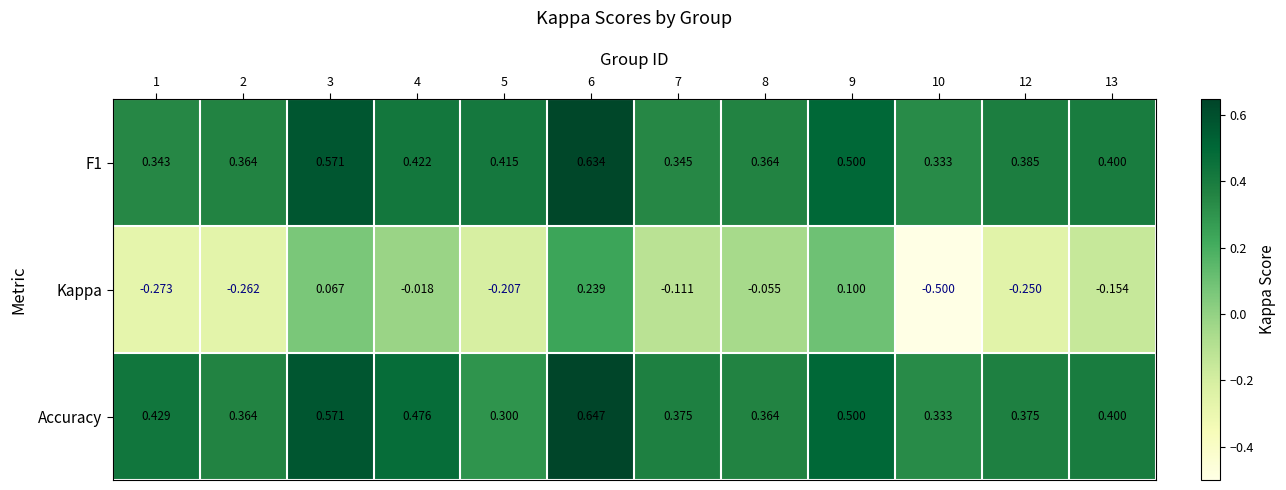

Between 6 and 9, which series saw the biggest shift?

Accuracy